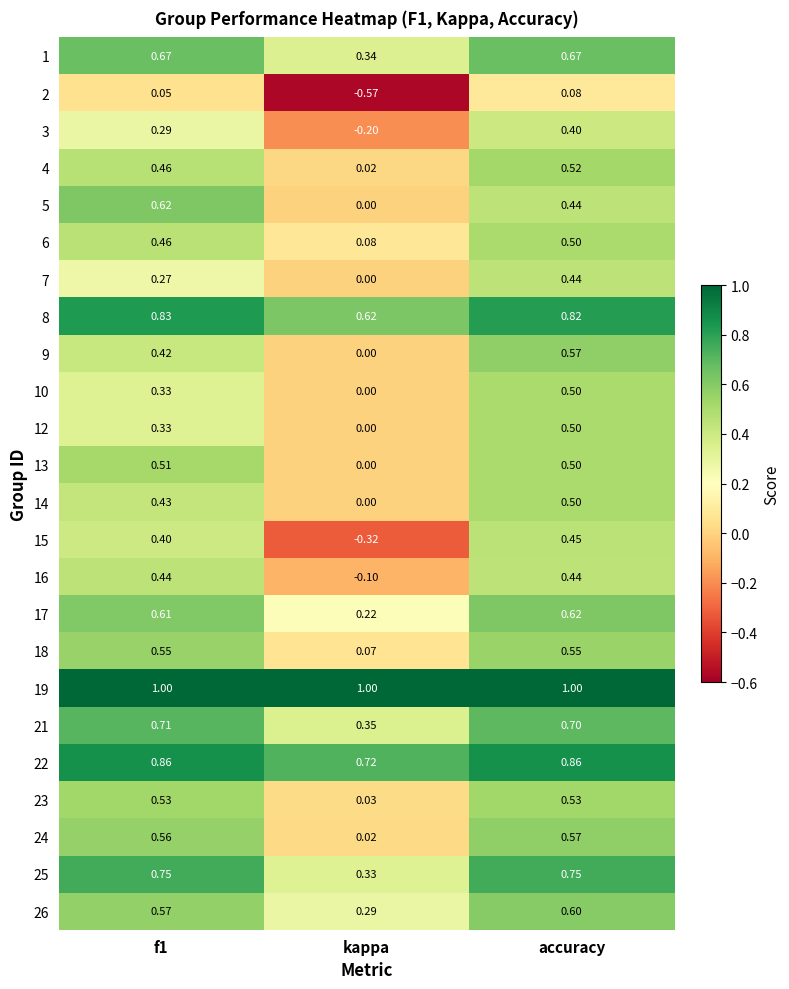

Which category has the lowest value across all series?

kappa